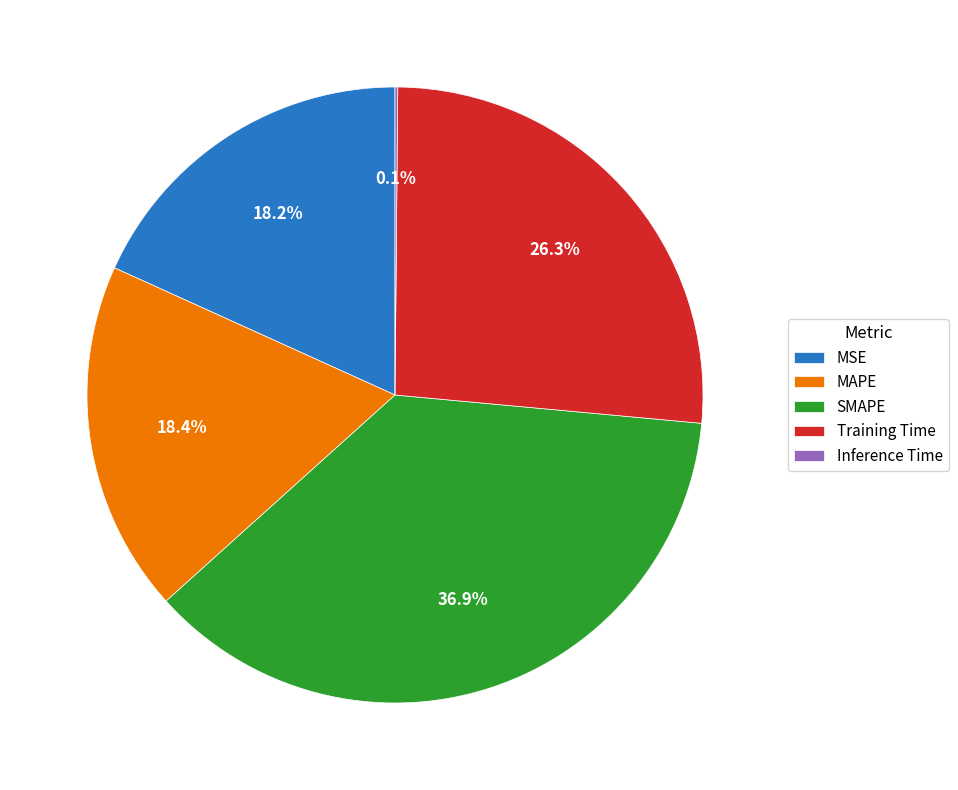

What is the largest slice in the pie chart?

SMAPE